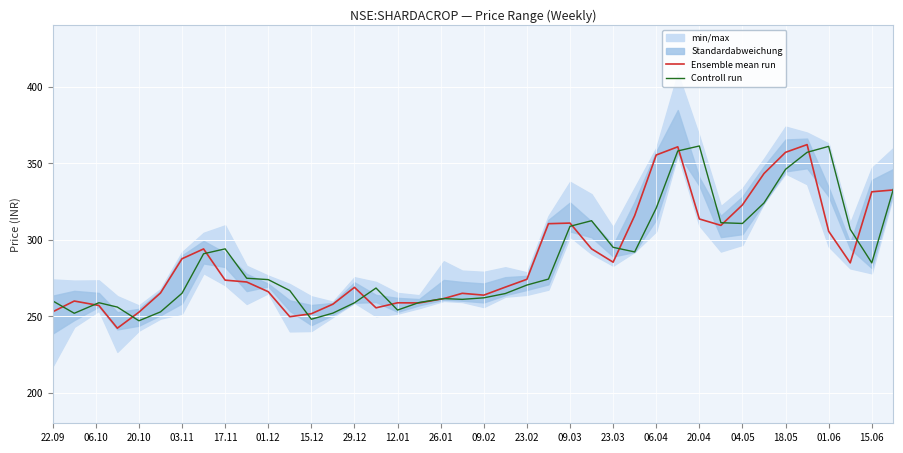

What is the maximum value for Ensemble mean run?

362.1